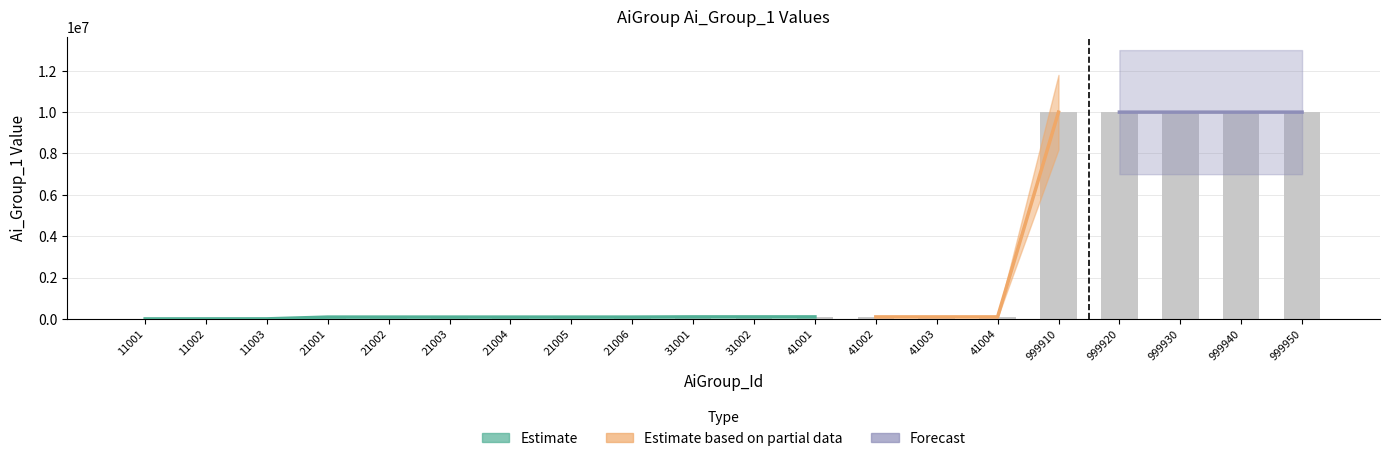

Where is the data nearest to the value 5000750?

41004